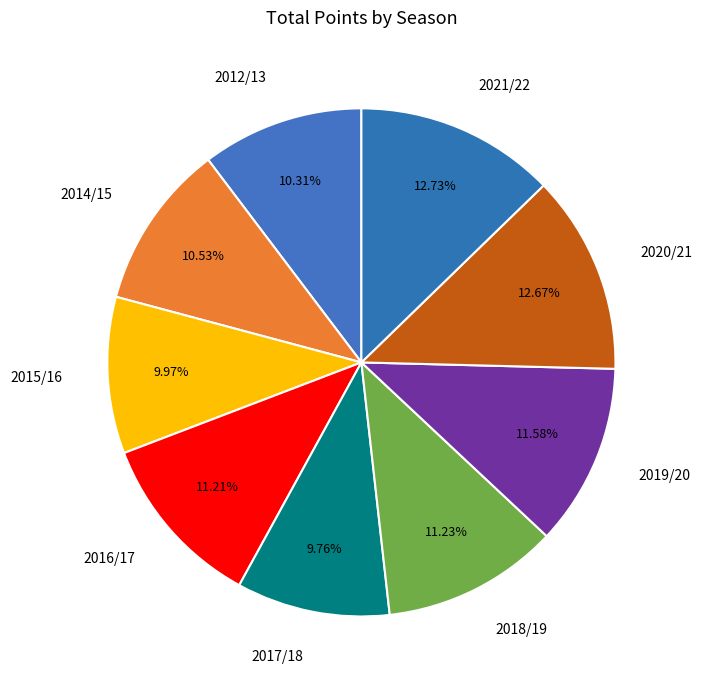

To the nearest percent, what is the average slice percentage?

11%